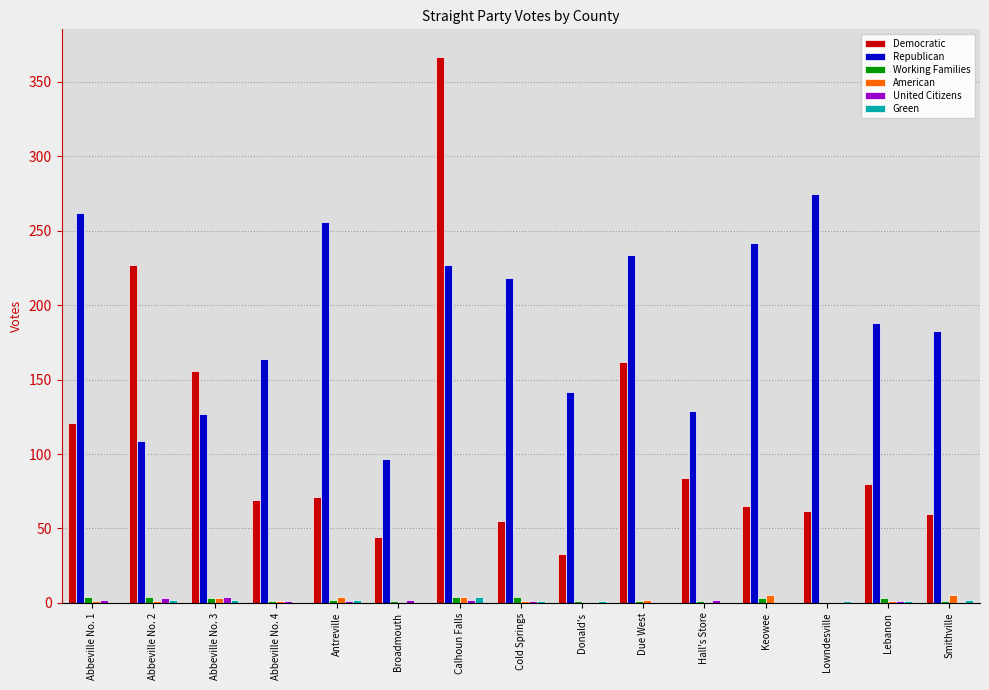

At which label is Democratic closest to 200?

Abbeville No. 2